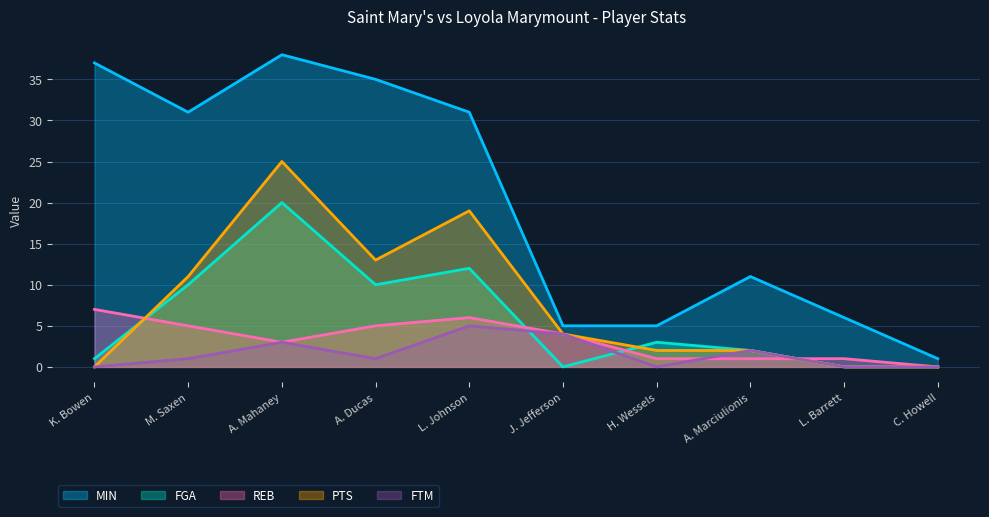

Rank the categories by FTM value from highest to lowest.

L. Johnson, J. Jefferson, A. Mahaney, A. Marciulionis, M. Saxen, A. Ducas, K. Bowen, H. Wessels, L. Barrett, C. Howell